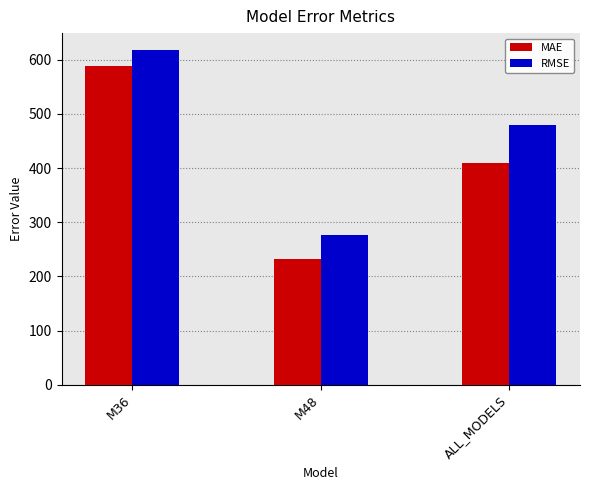

Read the RMSE value at M48.

276.1